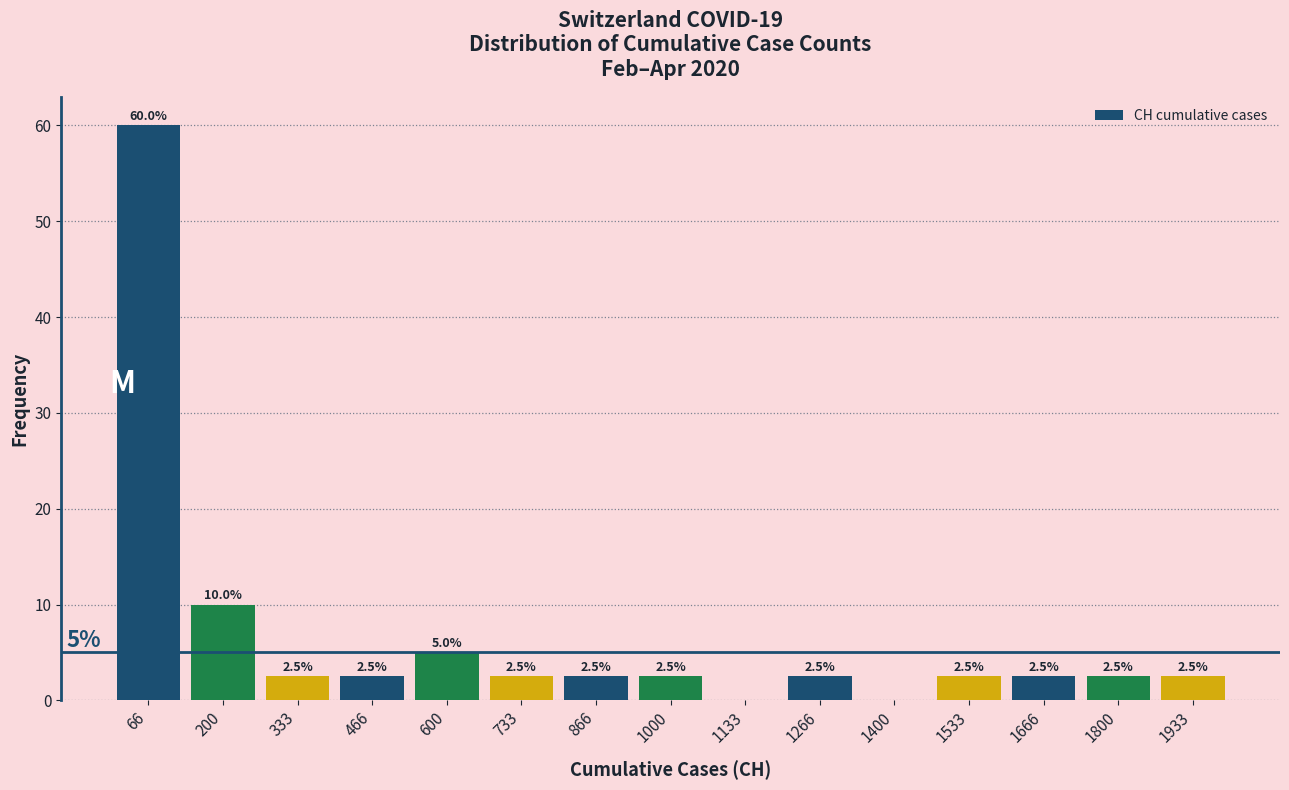

Which range on the x-axis has the tallest bar?

0 to 140